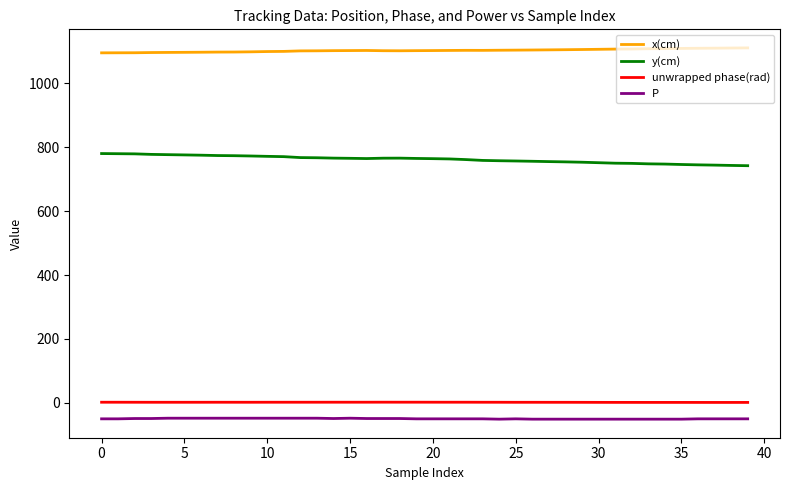

Count the number of categories in the chart.

40